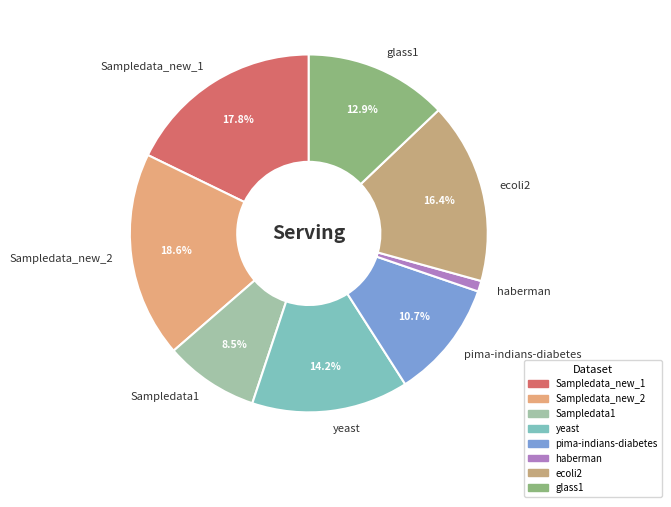

The Sampledata_new_2 slice represents 19% of the pie. True or false?

True